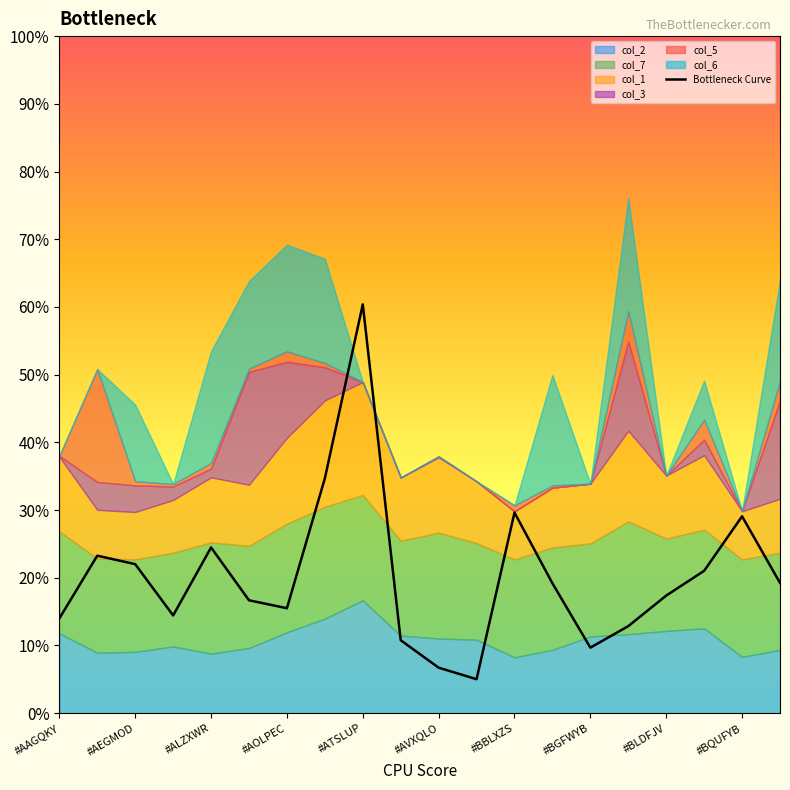

What is the difference between the second highest and minimum values?

0.3